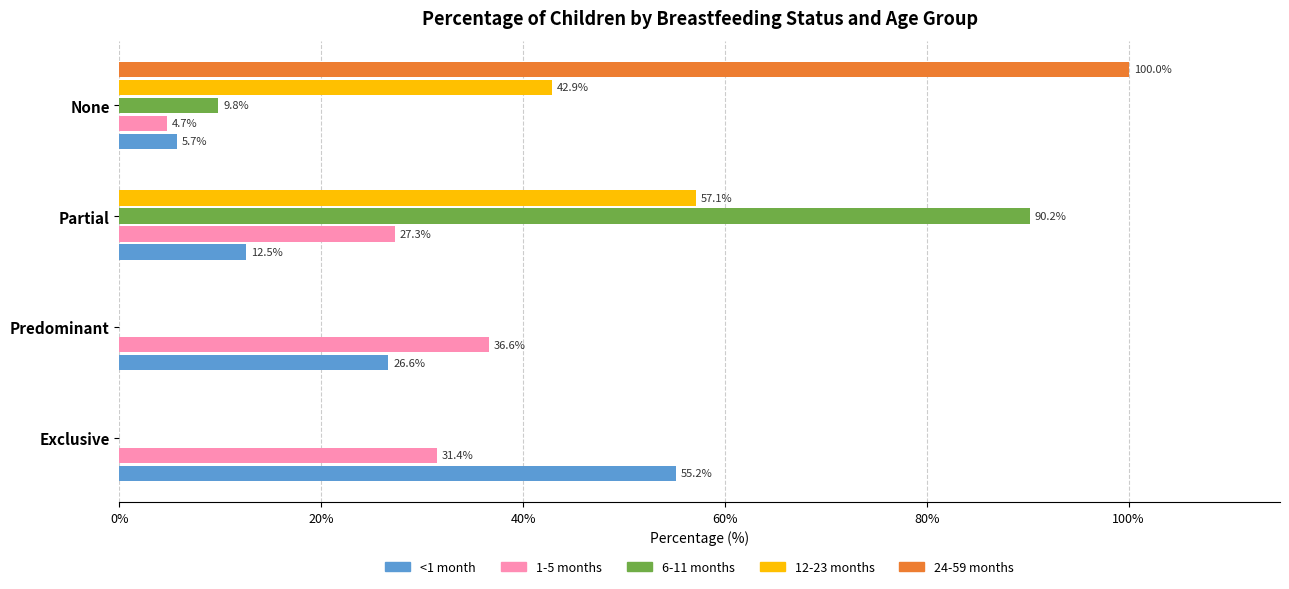

What is the highest value of the 12-23 months series?

57.1